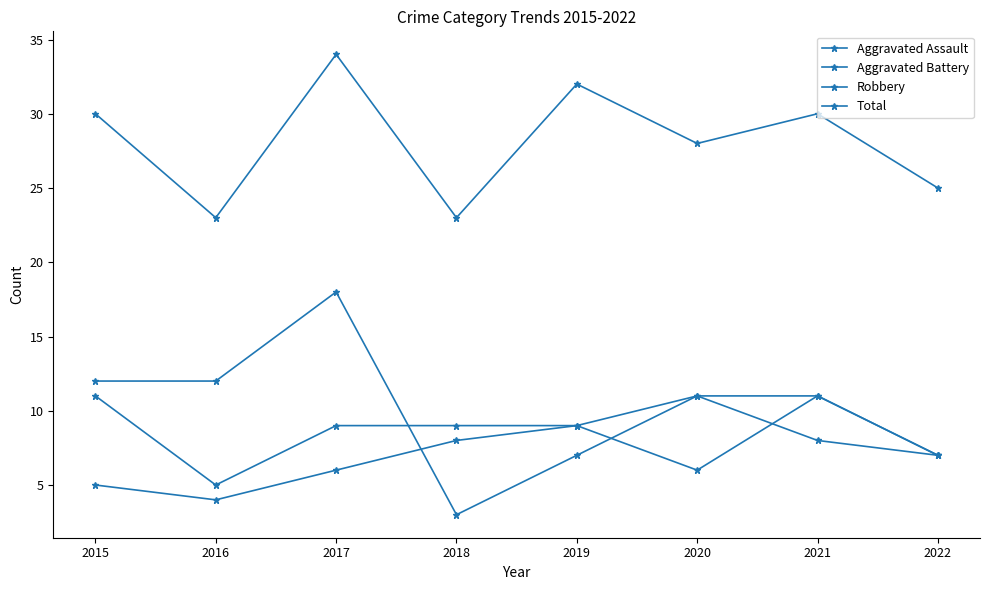

Count the number of data series in this chart.

4